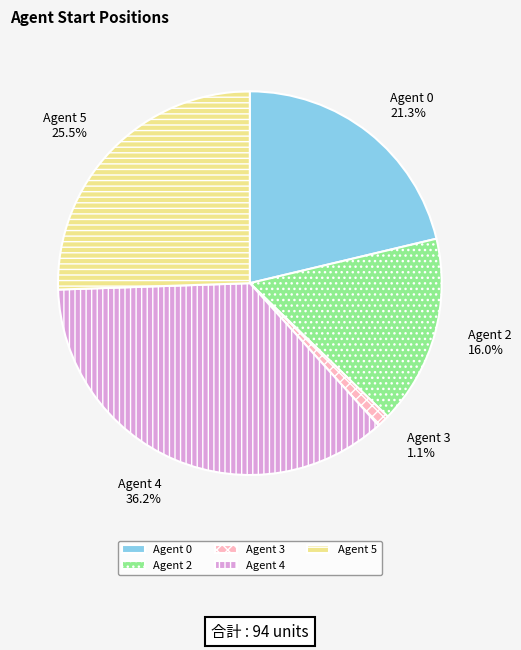

Does any single category account for the majority?

No